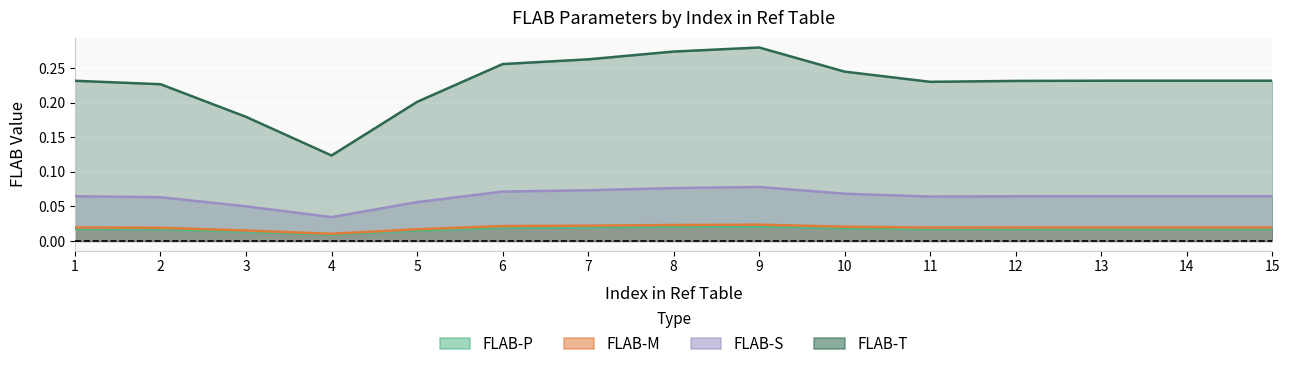

Is the value of FLAB-S at 15 greater than the value of FLAB-T at 6?

No